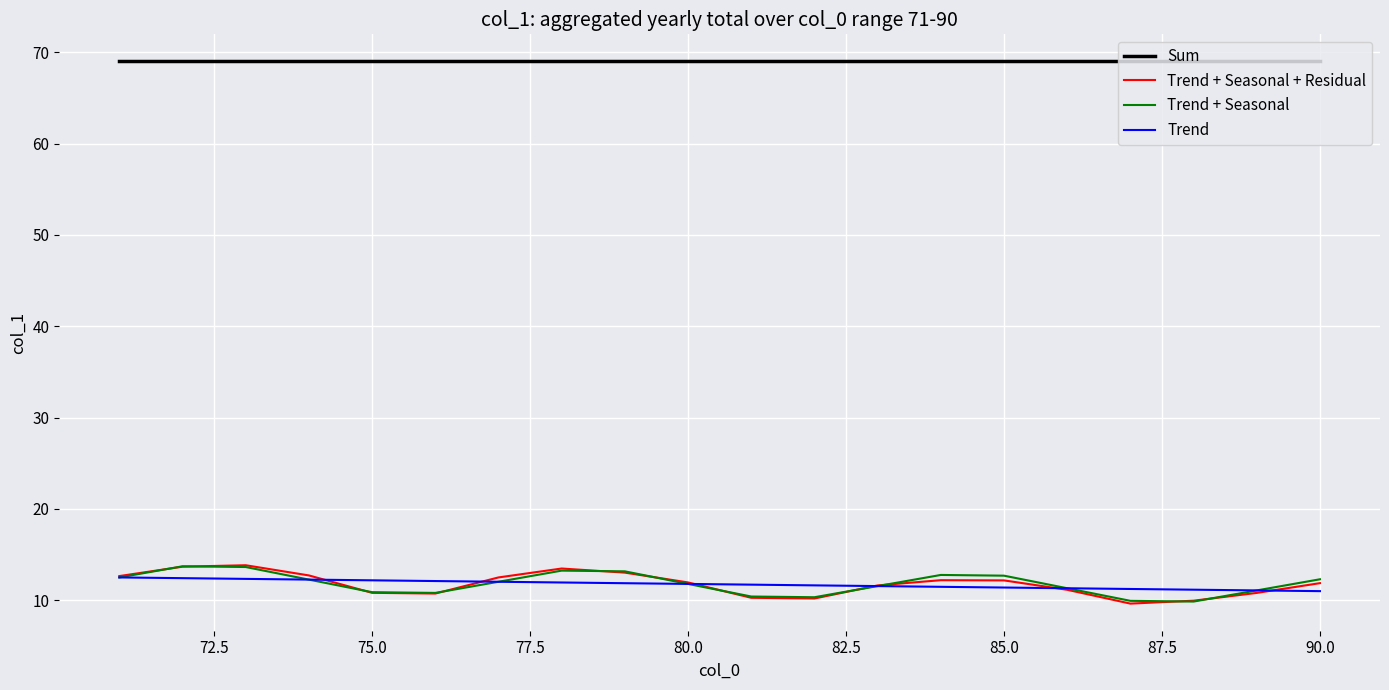

True or false: Trend + Seasonal + Residual and Sum intersect in this chart.

False